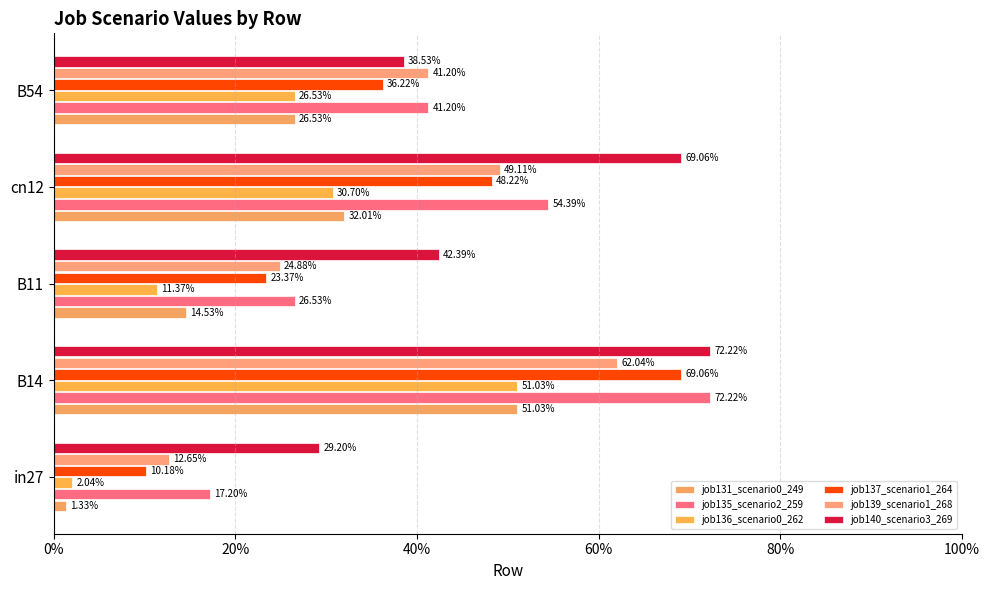

What position from the right is B11?

3